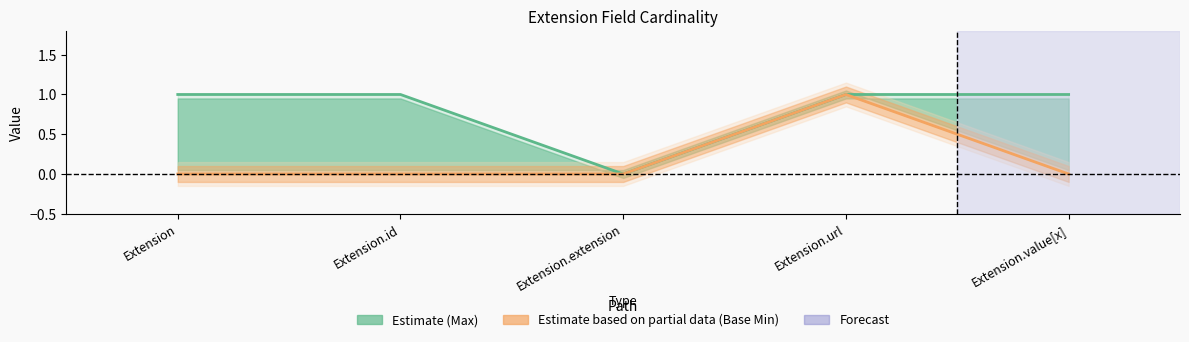

Reading left to right, list all the values displayed in this chart.

Max: 1	1	0	1	1
Base Min: 0	0	0	1	0